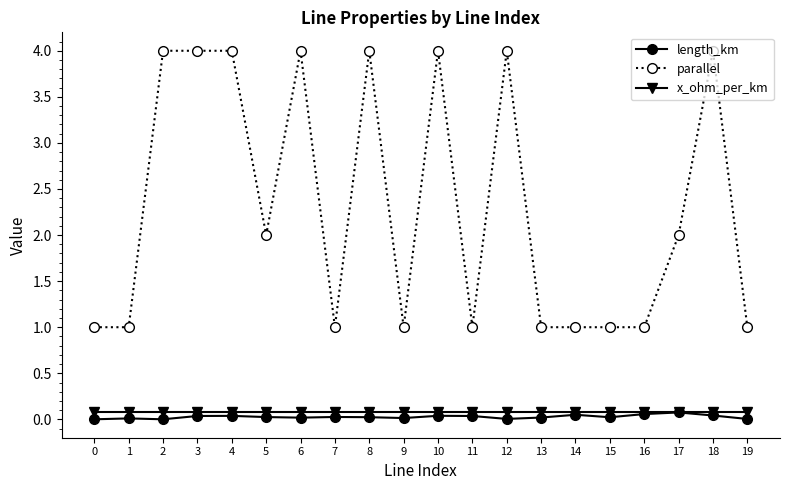

Count the number of categories in the chart.

20